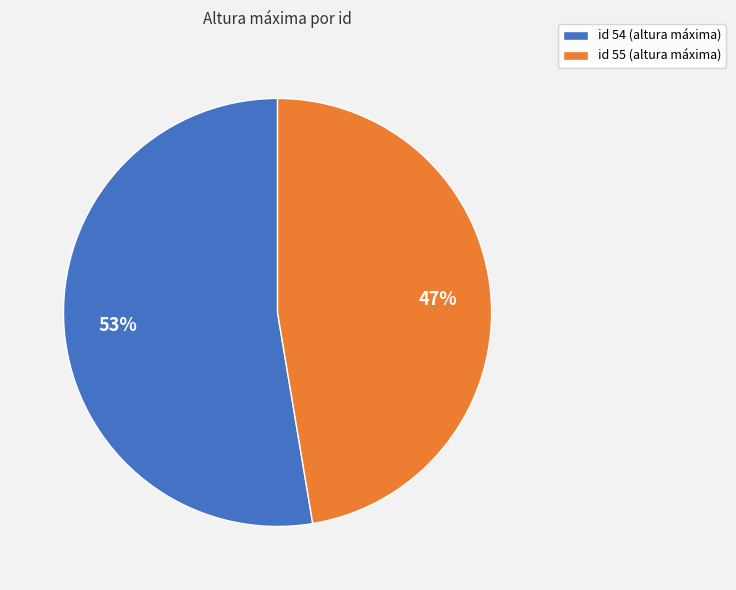

Does any single category account for the majority?

Yes